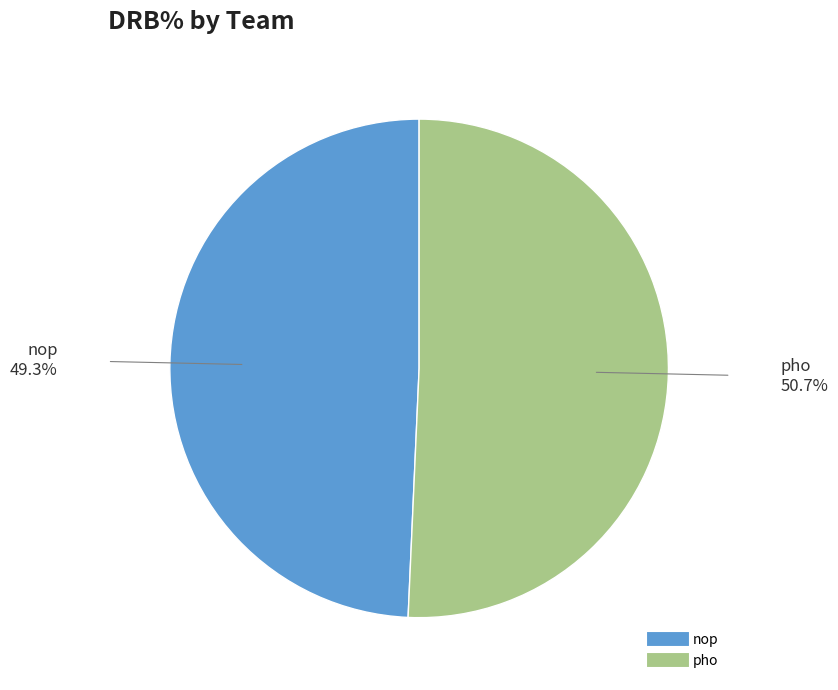

Does any single category account for the majority?

Yes